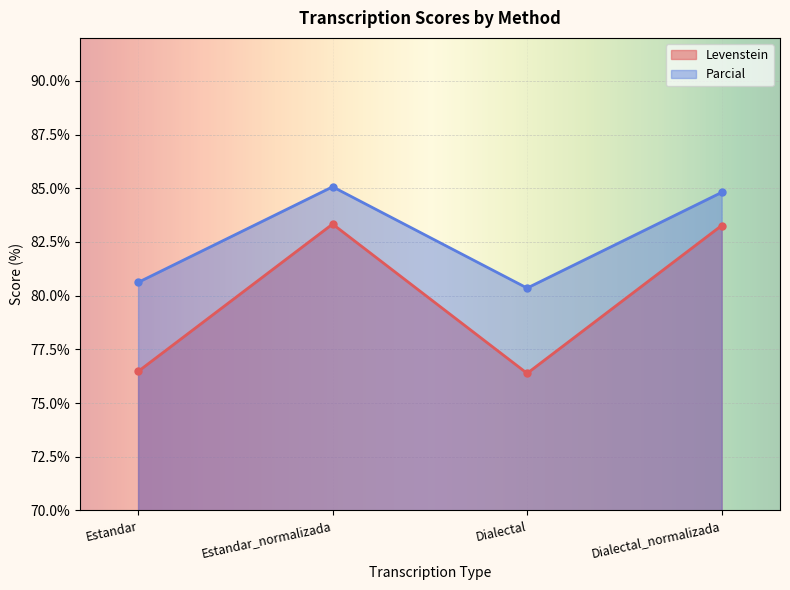

What is the minimum value shown in the chart?

76.4